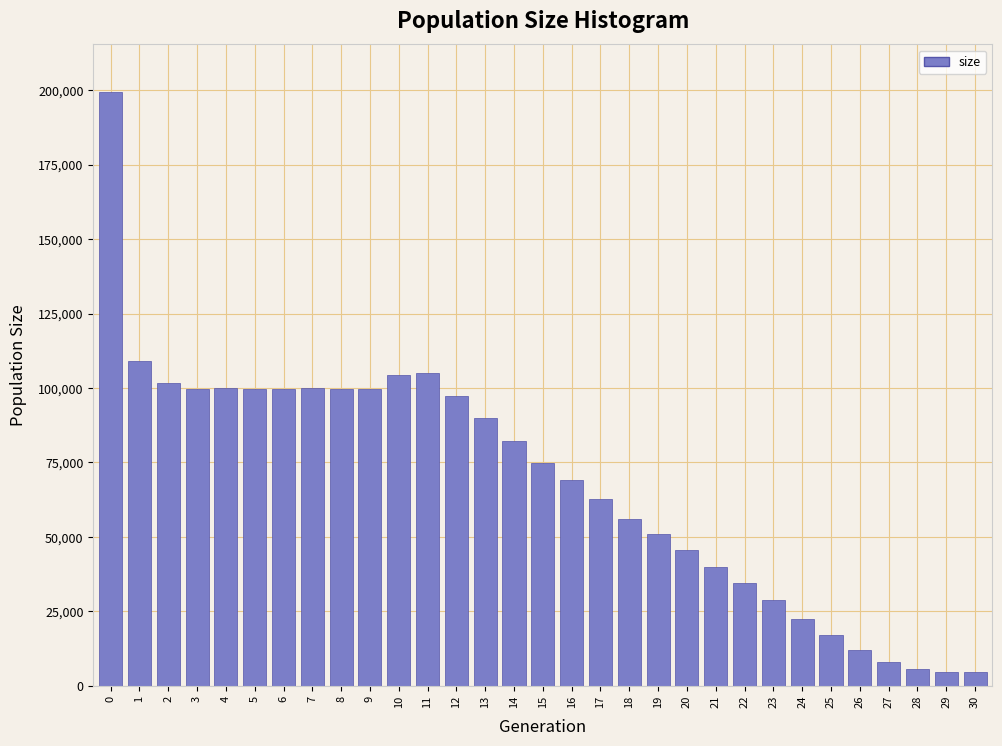

Is it true that the value at 27 is 8022?

True